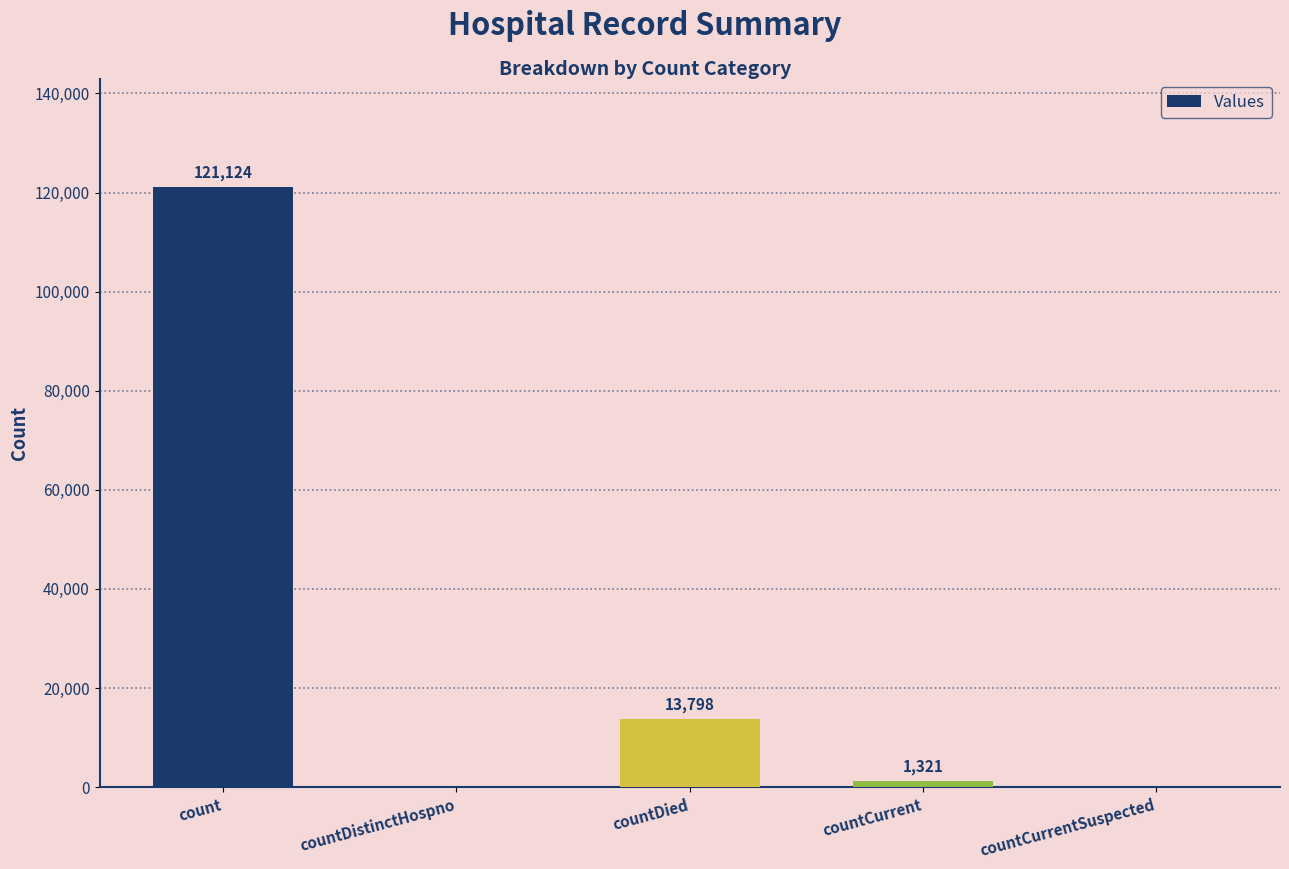

Which has a higher value, countDistinctHospno or countDied?

countDied